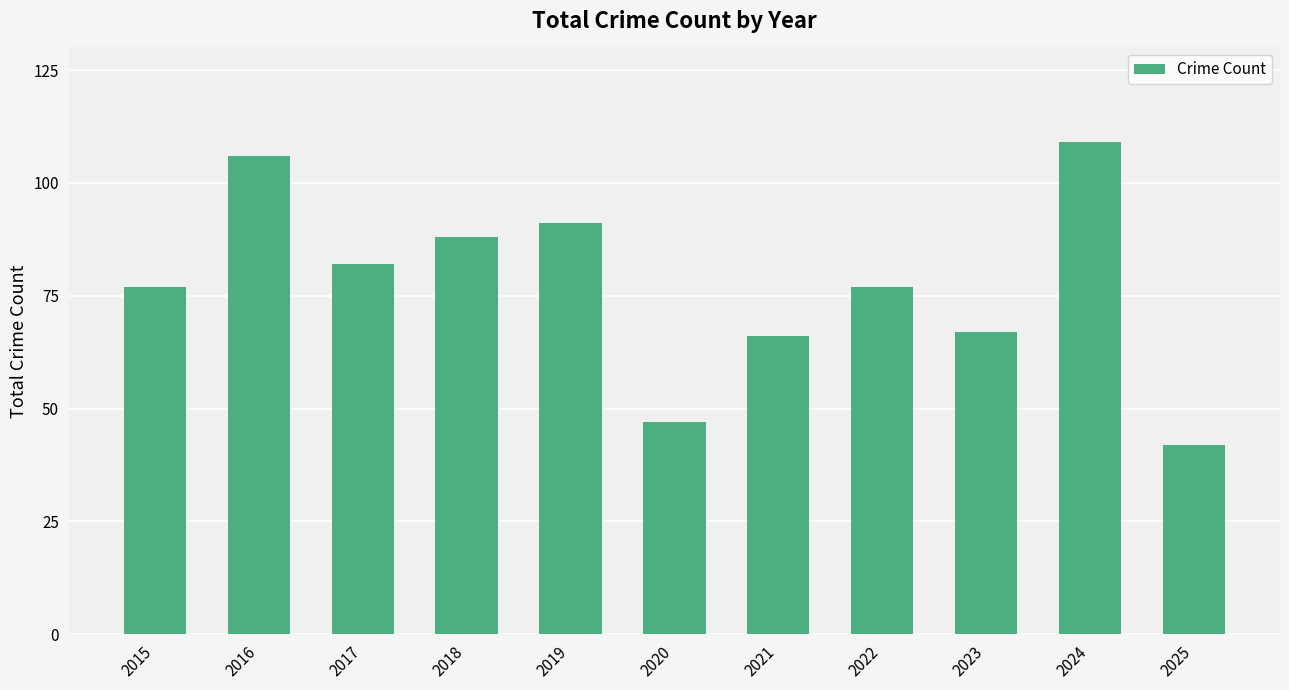

What is the difference between the second highest and second lowest values?

59